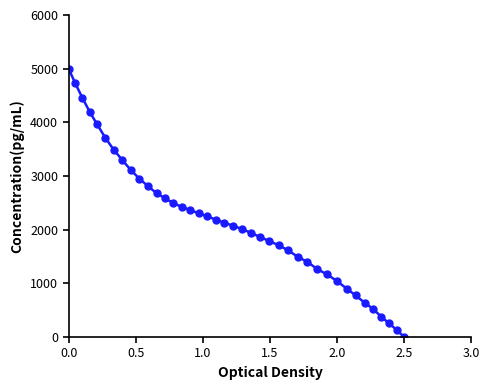

What is the difference between the maximum and minimum values?

5000.0